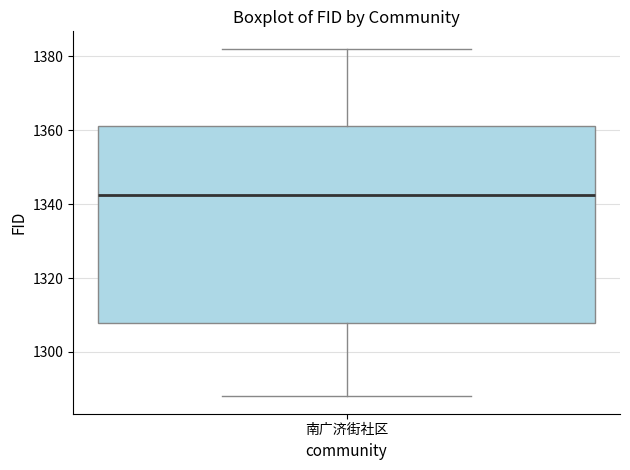

Where does the lower whisker of the box for 南广济街社区 end on the y-axis? The values are not printed on the chart, so give them approximately, as read against the axis.

1288